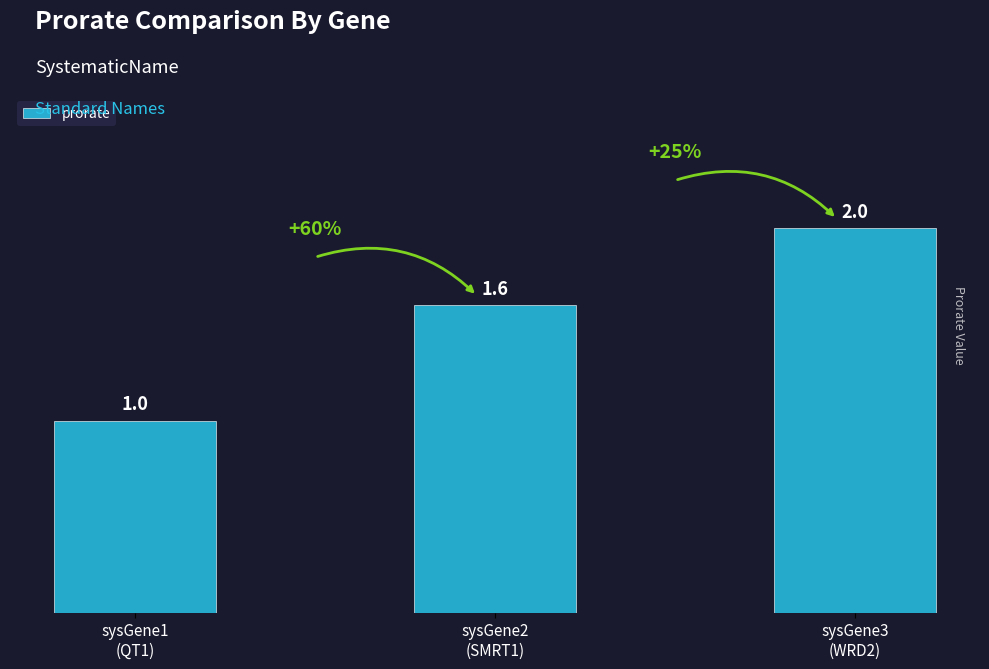

What position from the right is sysGene3
(WRD2)?

1